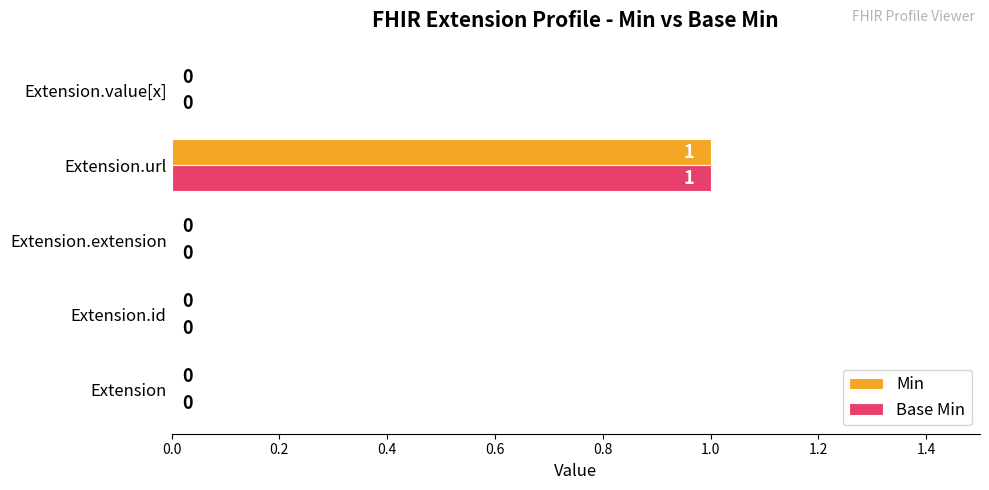

At which category is the sum across all series the highest?

Extension.url